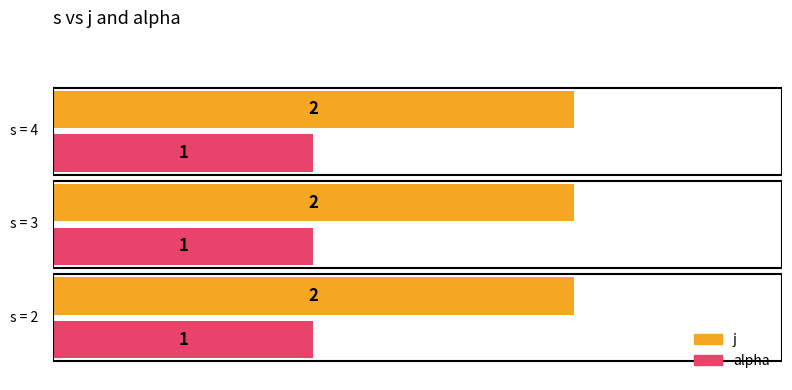

List the series in order of their peak value, lowest first.

alpha, j